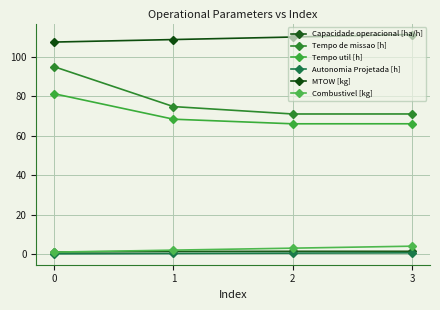

What is the average value of the Tempo util [h] series?

70.4